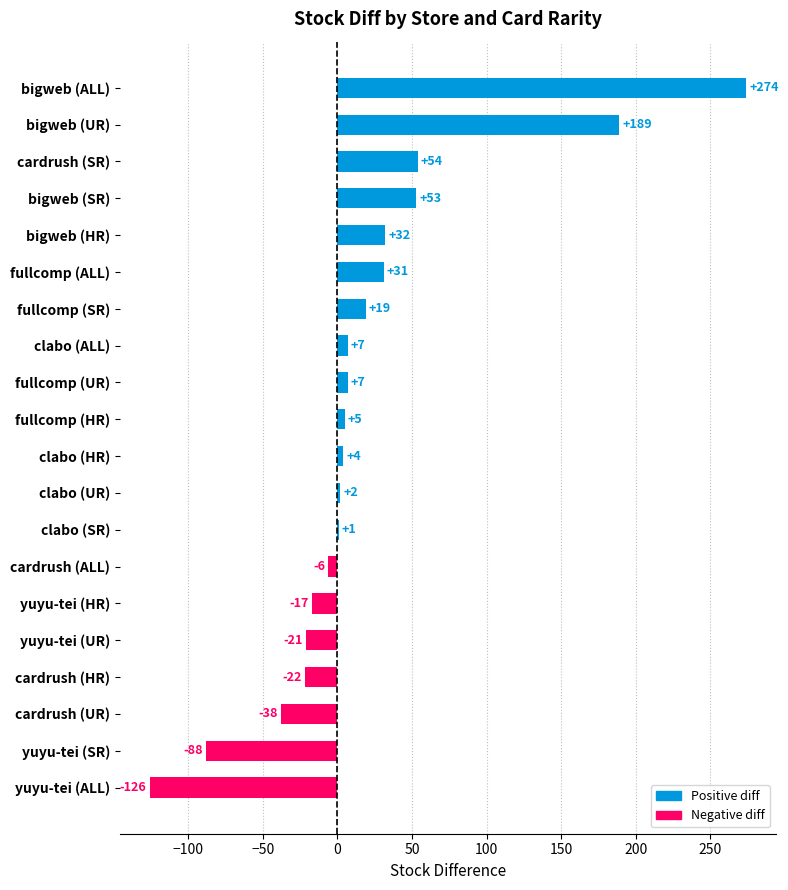

The value at fullcomp (ALL) is 54. True or false?

False